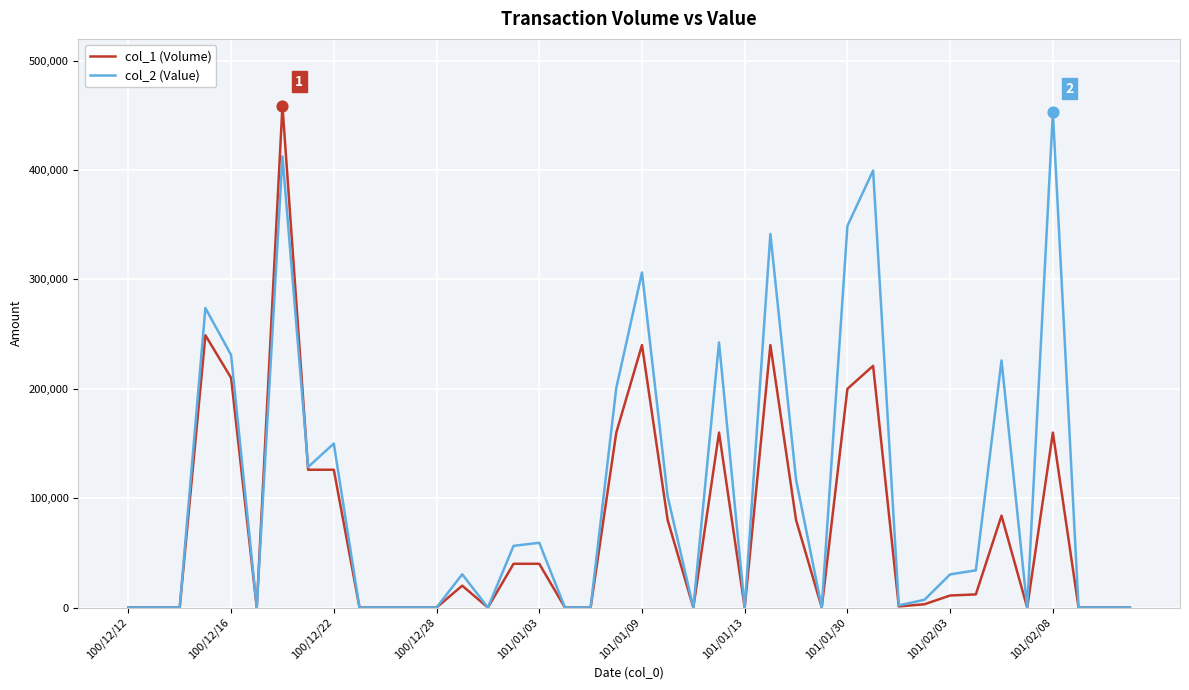

Which series has the largest total across all categories?

col_2 (Value)